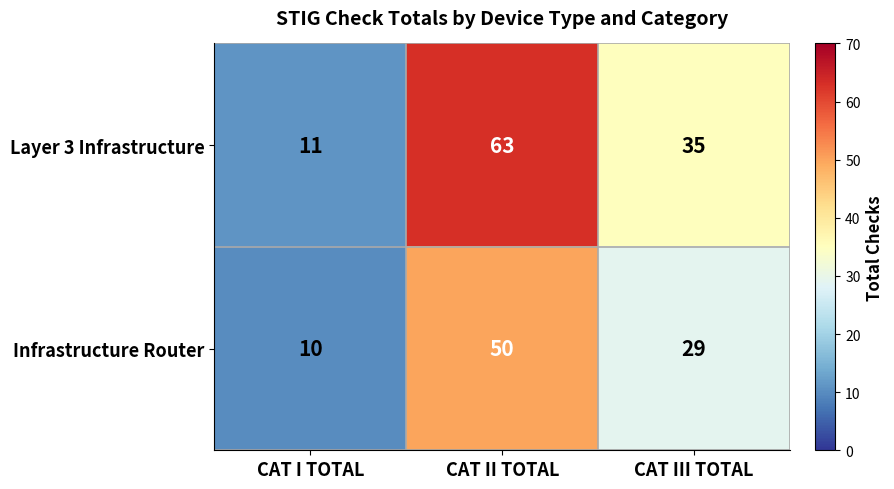

At which label does Infrastructure Router first exceed 29?

CAT II TOTAL